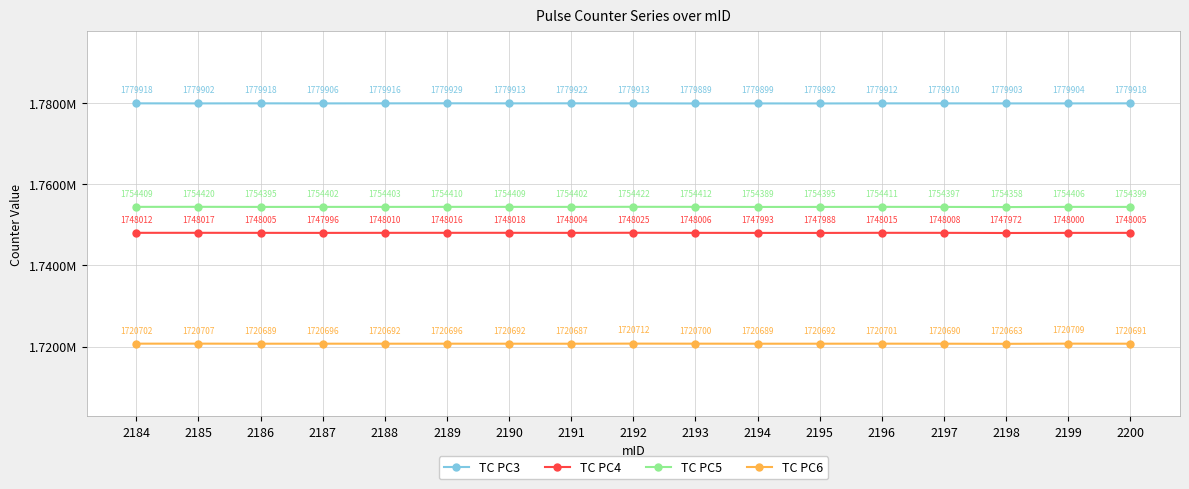

Does the chart have visible grid lines?

Yes